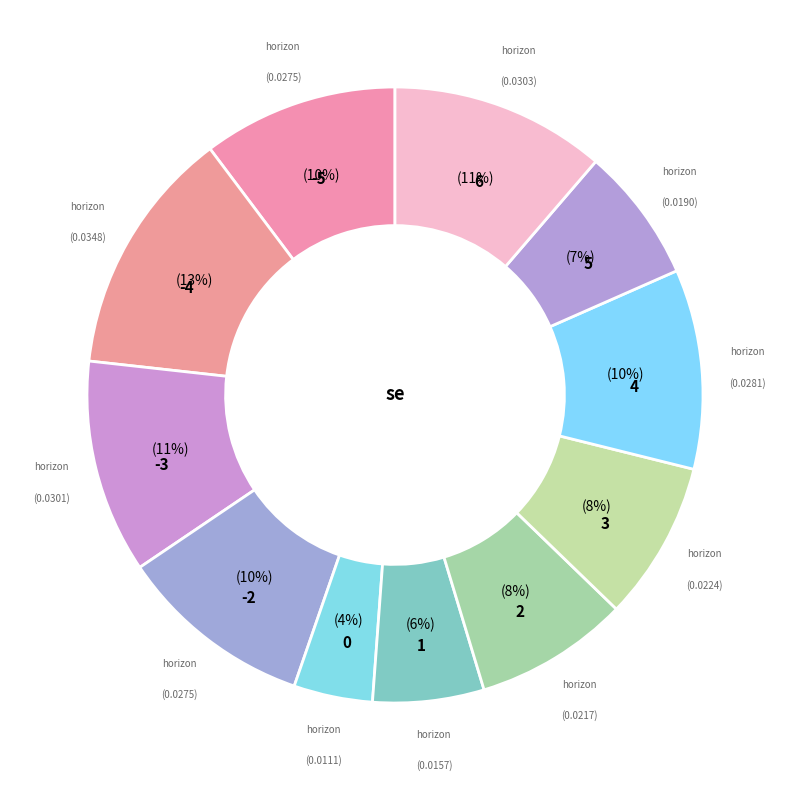

Count the number of slices in the pie.

11